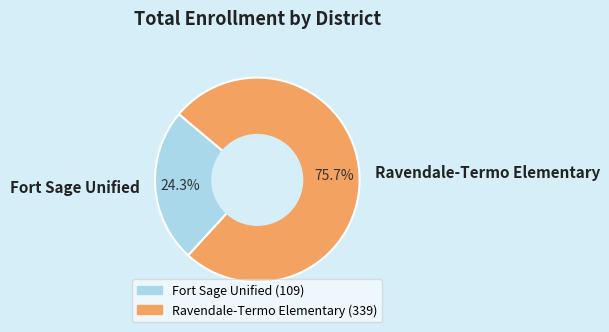

Which has a higher value, Ravendale-Termo Elementary or Fort Sage Unified?

Ravendale-Termo Elementary